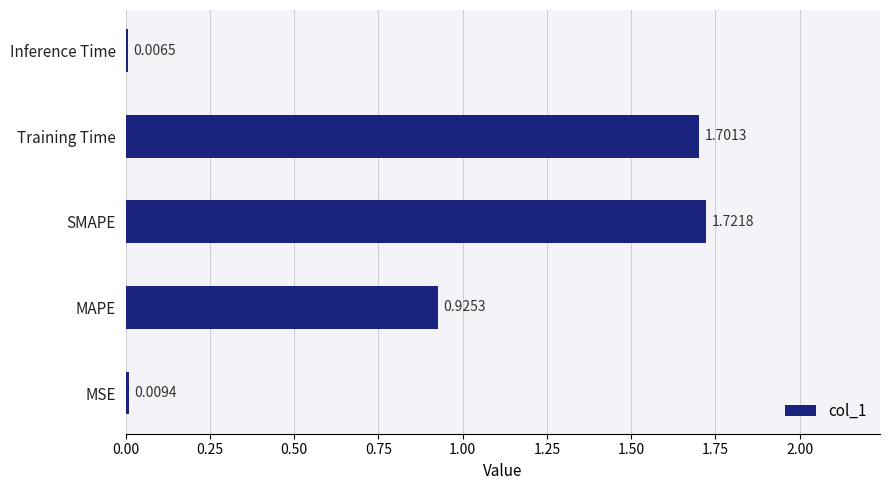

What is the sum of all values?

4.4